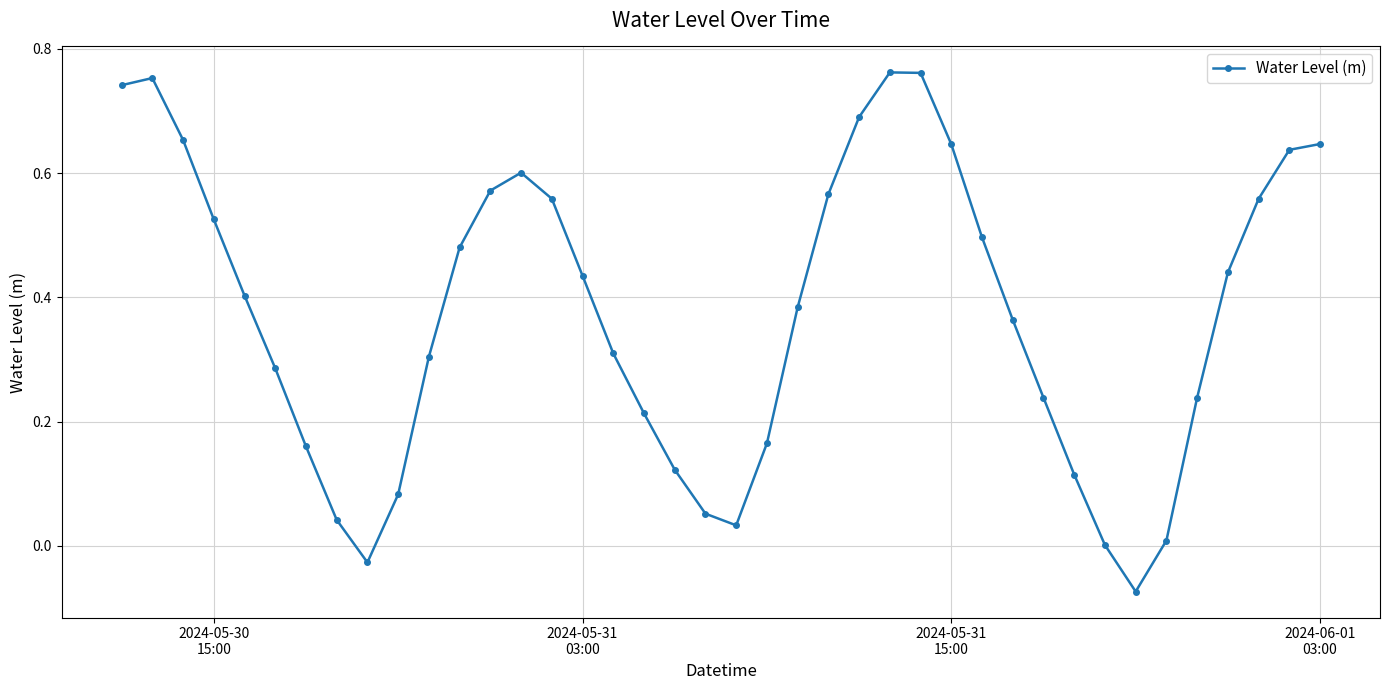

True or false: there are more than 2 points higher than both neighbors.

True